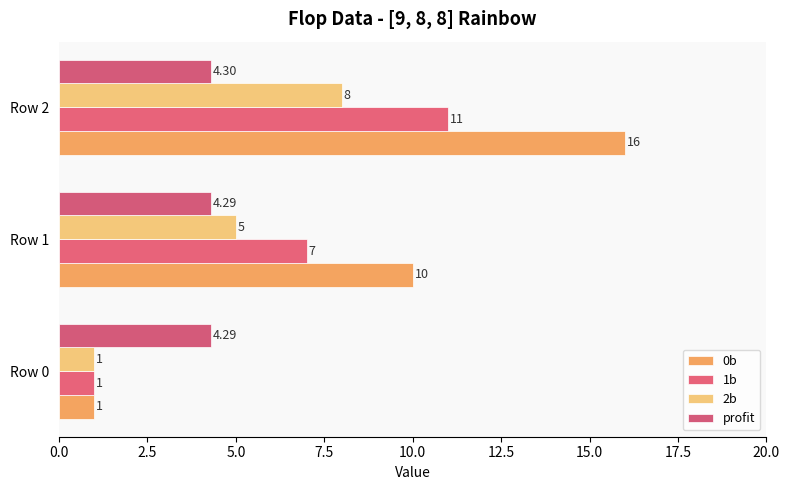

Which series has the widest spread of values?

0b